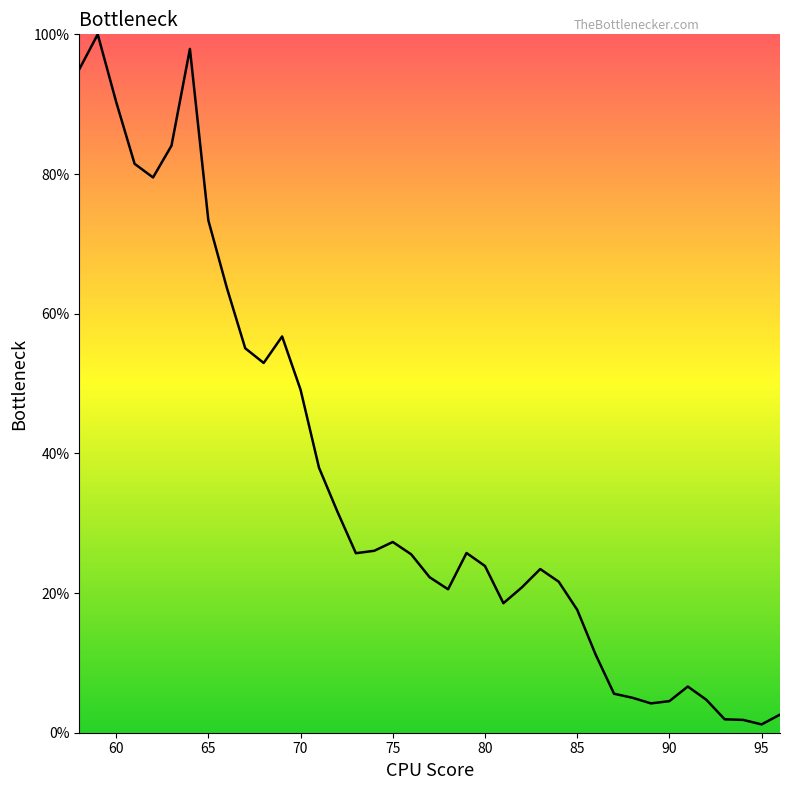

How many lines are shown in the chart?

1